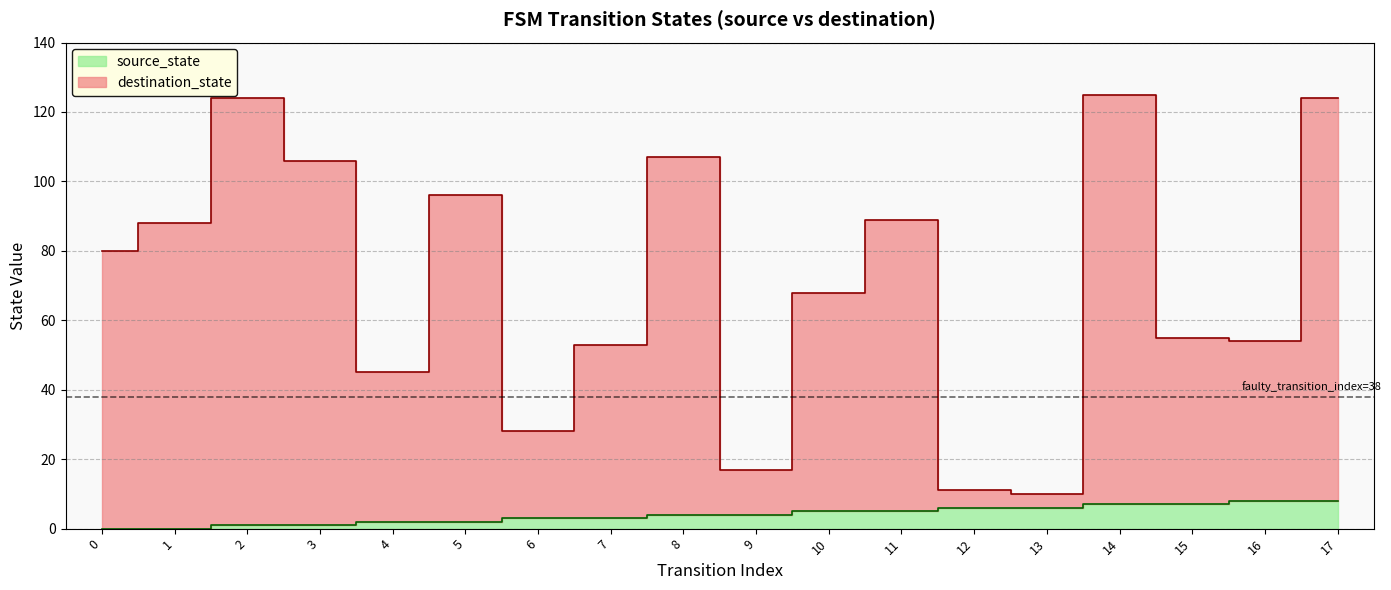

What is the difference between the highest and lowest values at 13?

4